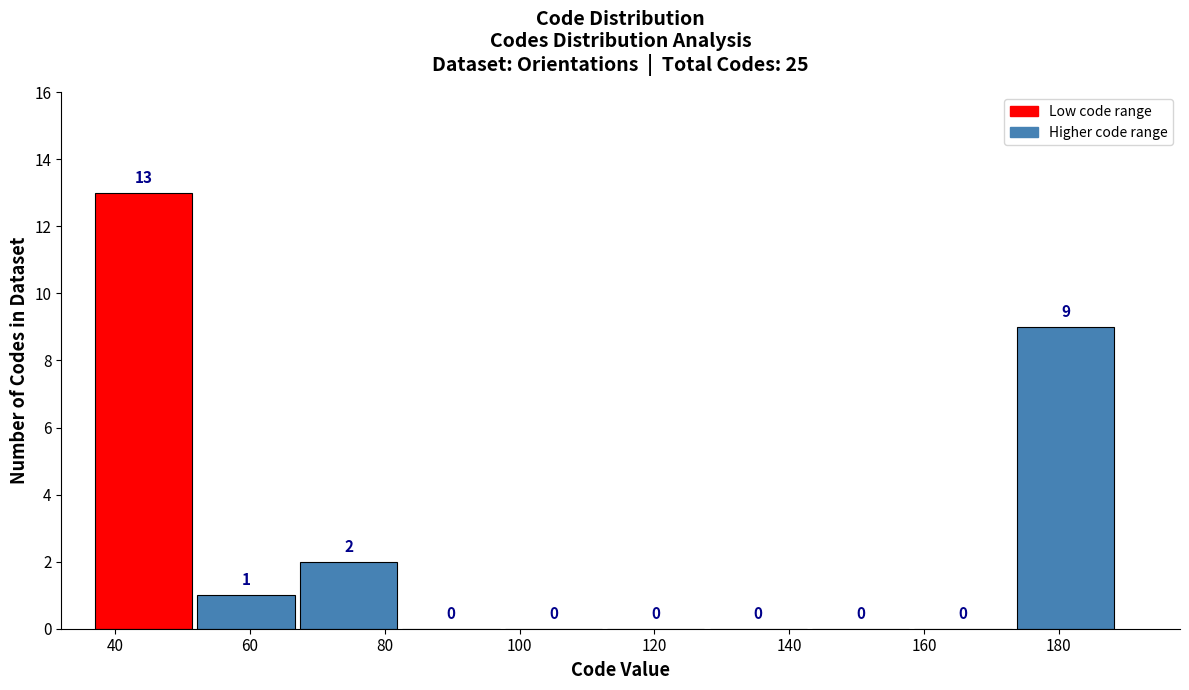

How tall is the bar that spans 37.0 to 52.2 on the x-axis? The bar edges are not printed on the chart, so give them approximately, as read against the axis.

13